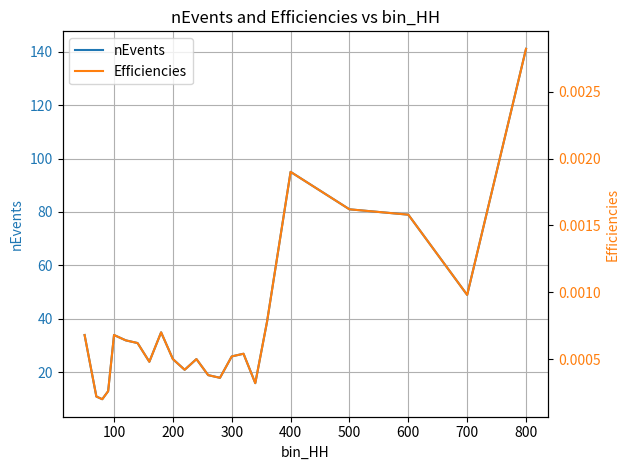

True or false: nEvents has a value of 95 at 400.

True